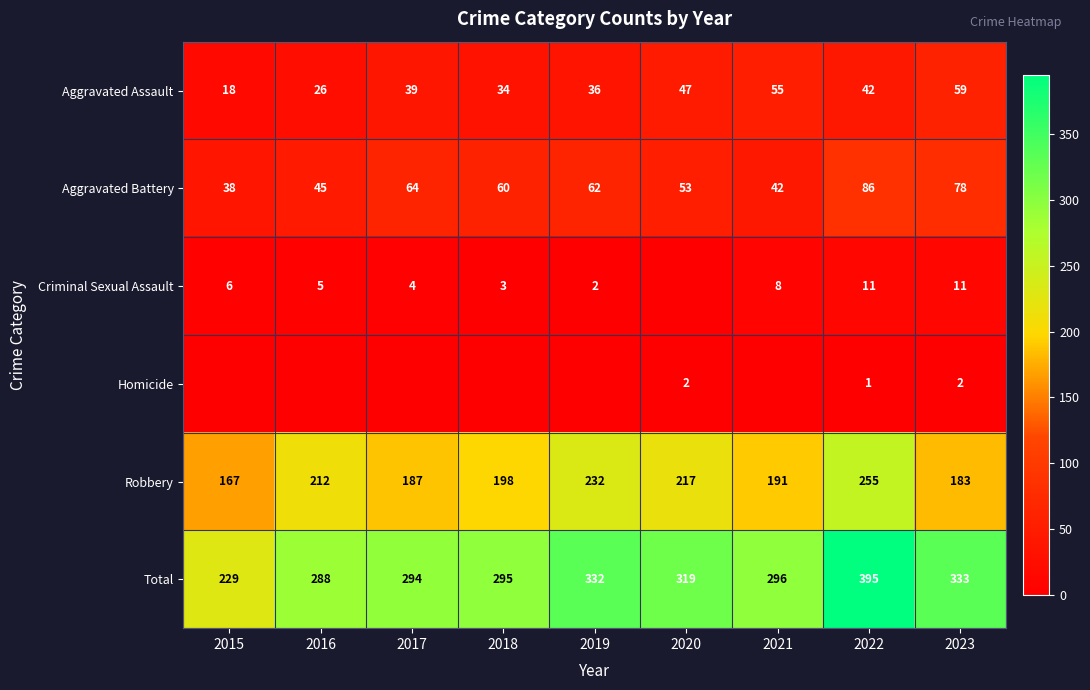

How many data points in Robbery are less than 198?

4